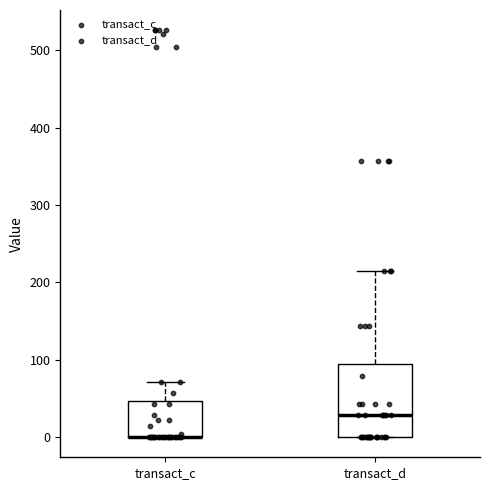

Reading left to right, transcribe this box plot: for each box, give where its median line is, the range the box spans, and where its two whiskers end, as read against the y-axis. The values are not printed on the chart, so give them approximately, as read against the axis.

transact_c: median 0 (drawn on the box's lower edge), box 0 to 50, whiskers 0 to 70
transact_d: median 30, box 0 to 90, whiskers 0 to 210